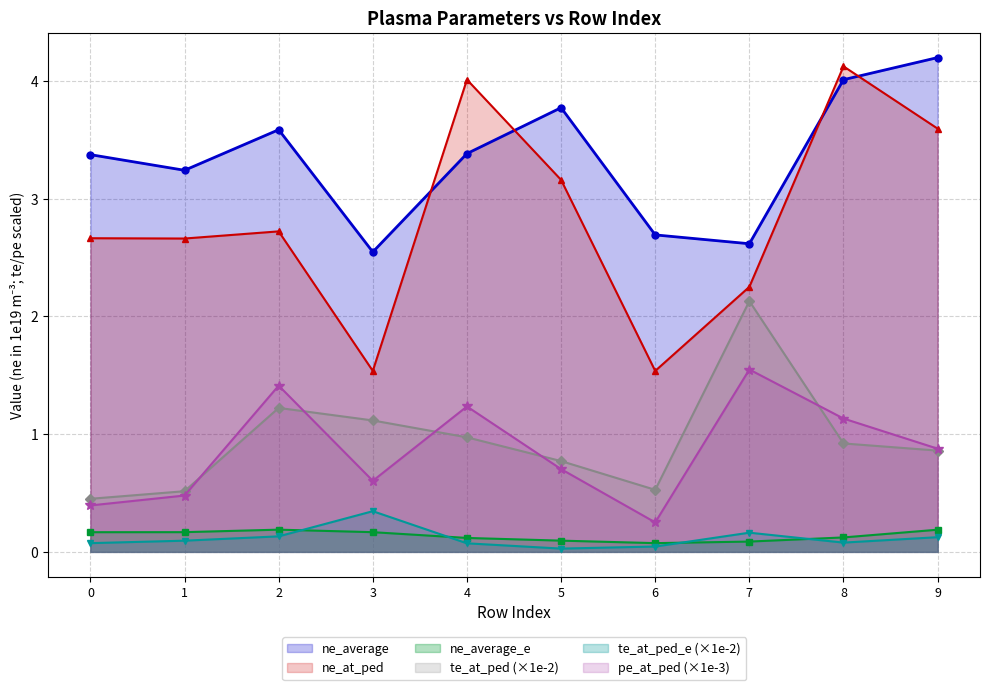

Does the chart display data point markers on the line(s)?

Yes